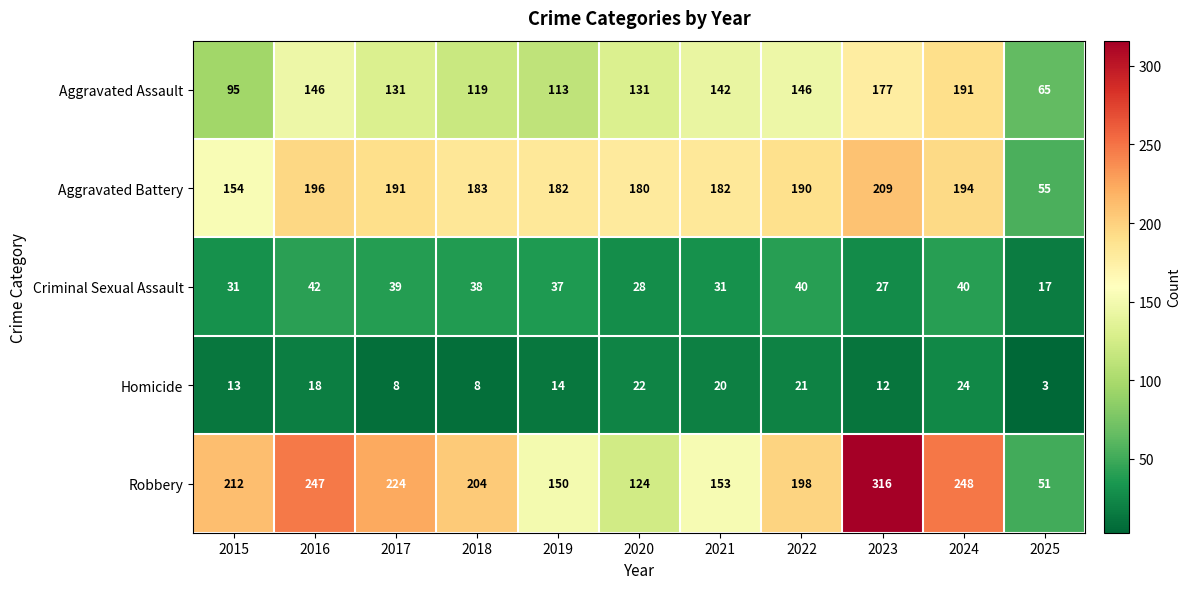

List the series in order of their peak value, lowest first.

Homicide, Criminal Sexual Assault, Aggravated Assault, Aggravated Battery, Robbery